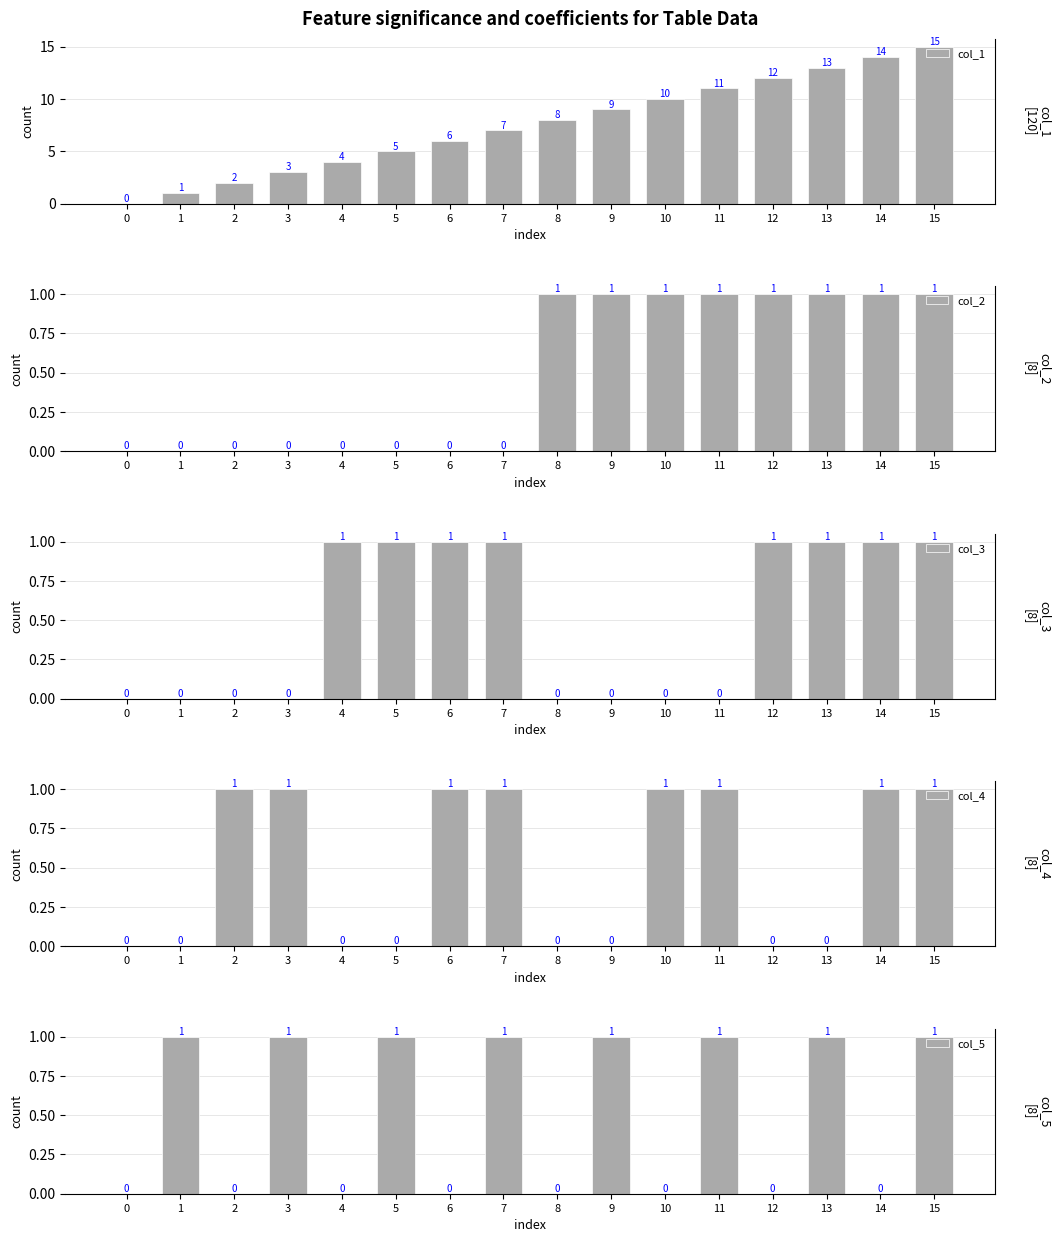

Between 0 and 6, which series saw the biggest shift?

col_1